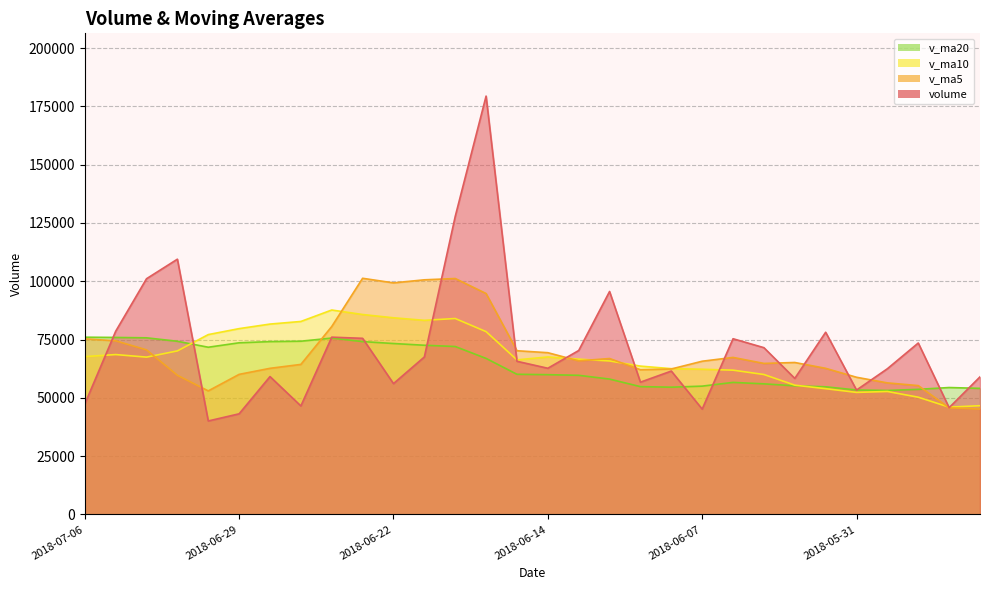

List the series in order of their peak value, highest first.

volume, v_ma5, v_ma10, v_ma20